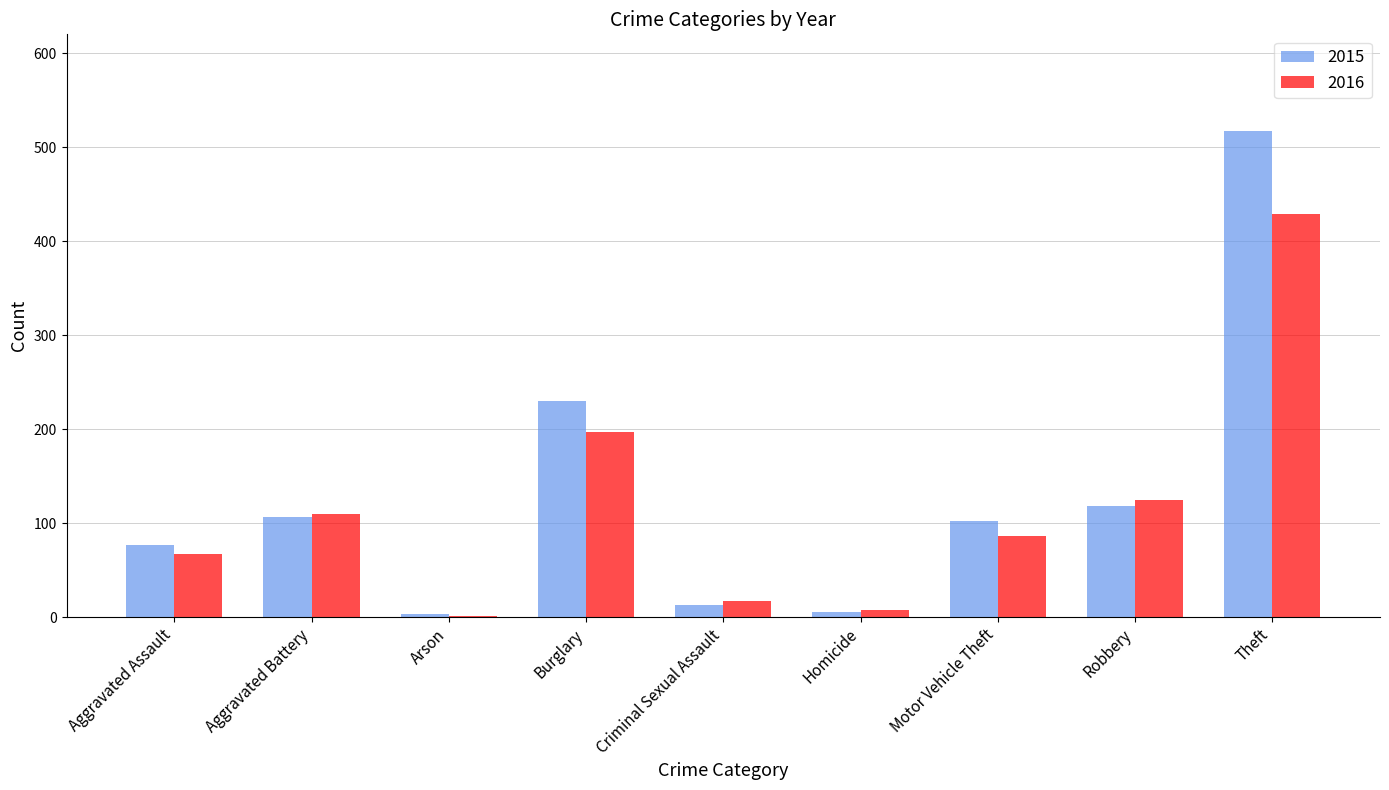

Is the value of 2015 at Criminal Sexual Assault greater than the value of 2016 at Theft?

No